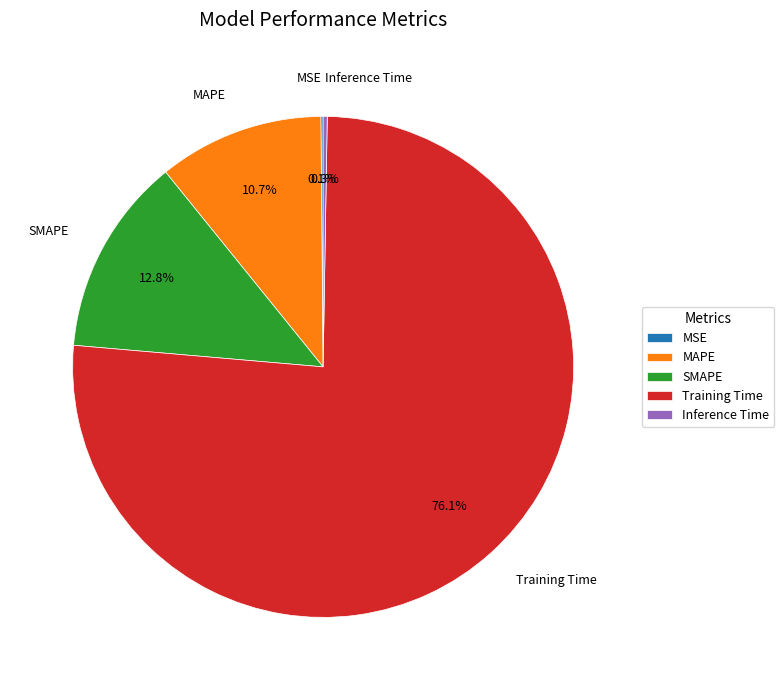

To the nearest percent, what is the average slice percentage?

20%